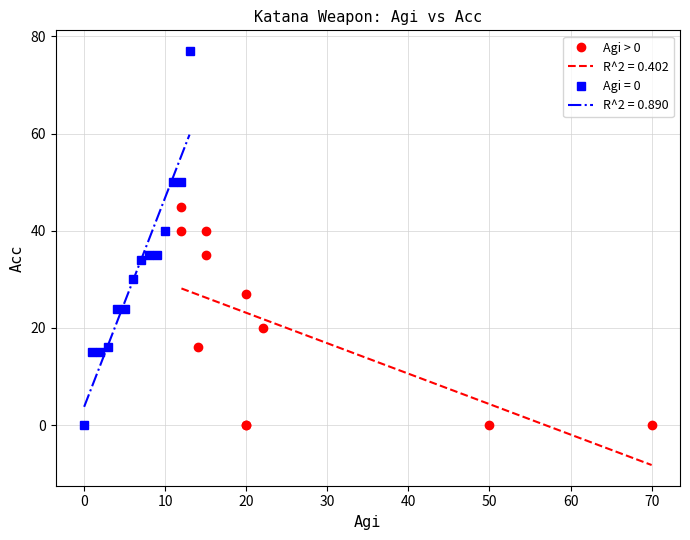

What is the maximum value for R^2 = 0.890?

59.8